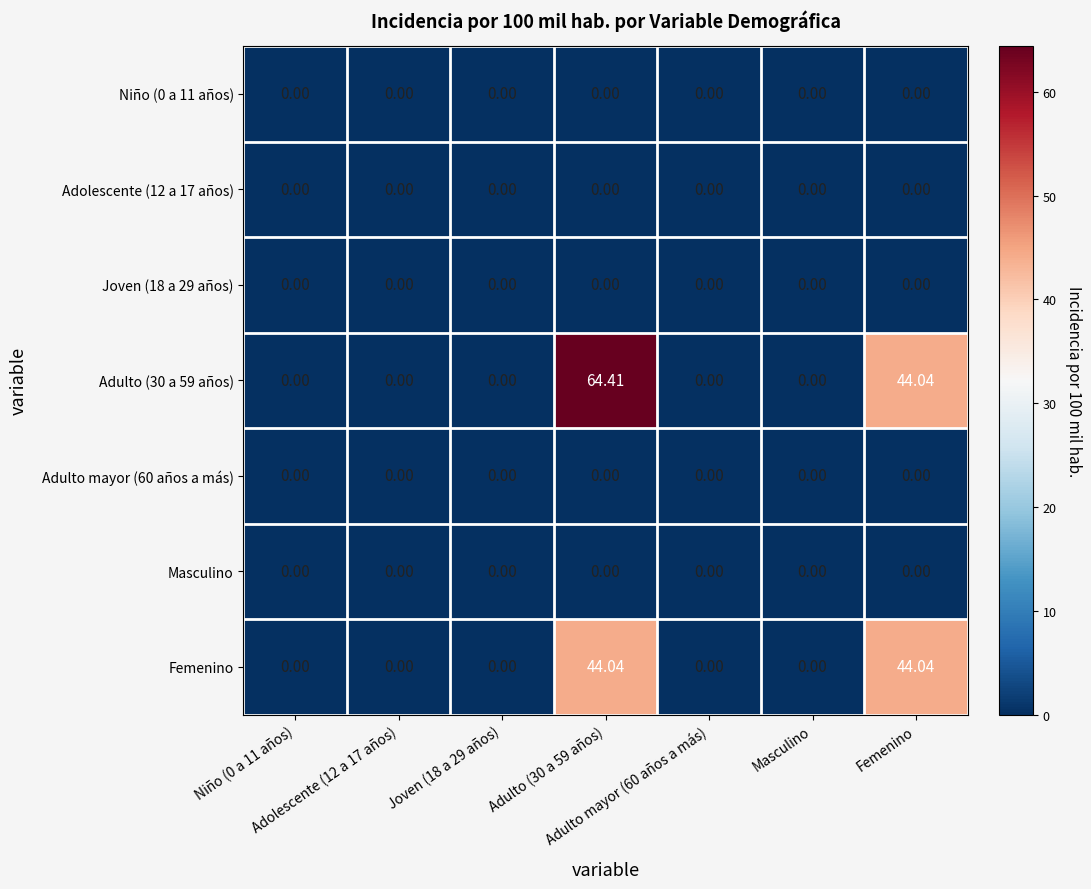

How many data points does each series have?

7